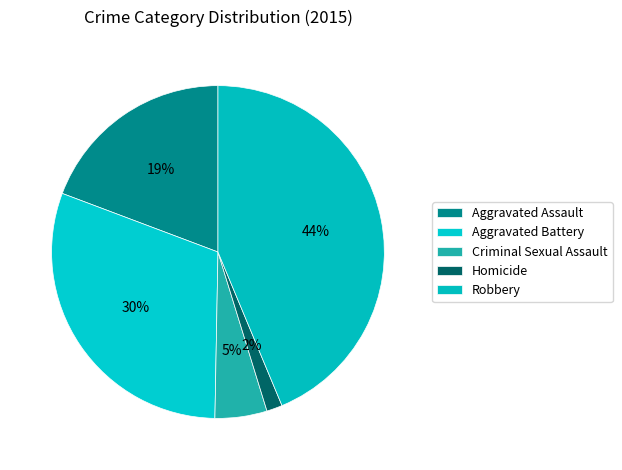

To the nearest percent, what is the average slice percentage?

20%